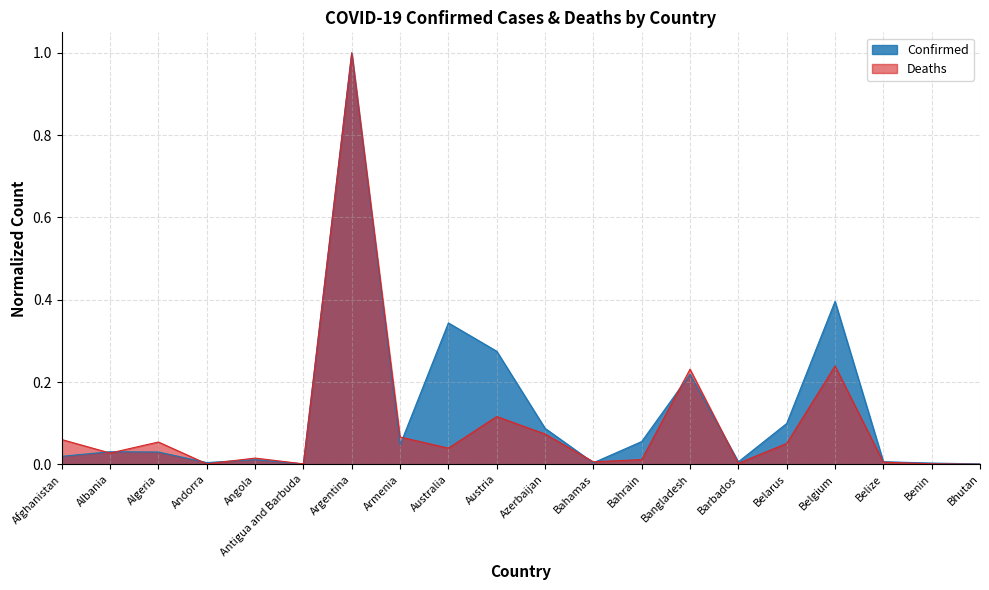

What is the greatest value displayed?

1.0